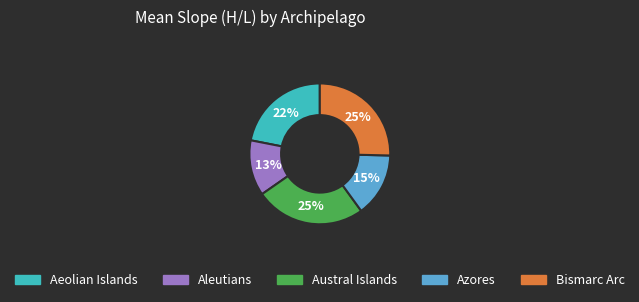

To the nearest percent, what is the combined percentage of Aeolian Islands and Bismarc Arc?

47%